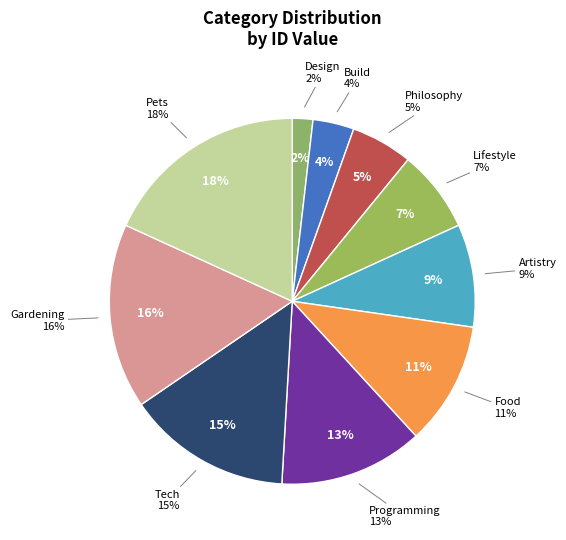

What percentage is the Philosophy slice, to the nearest percent?

5%